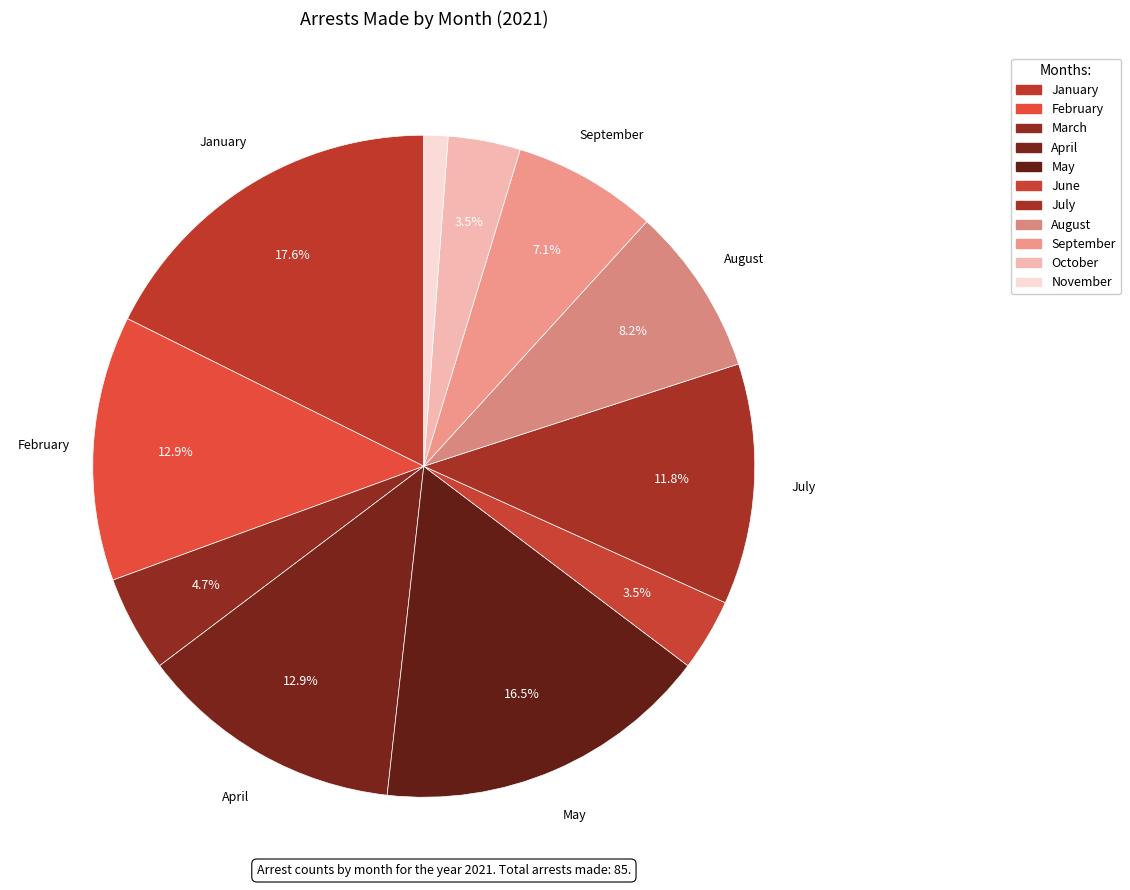

Do August and April together represent more than half of the pie?

No